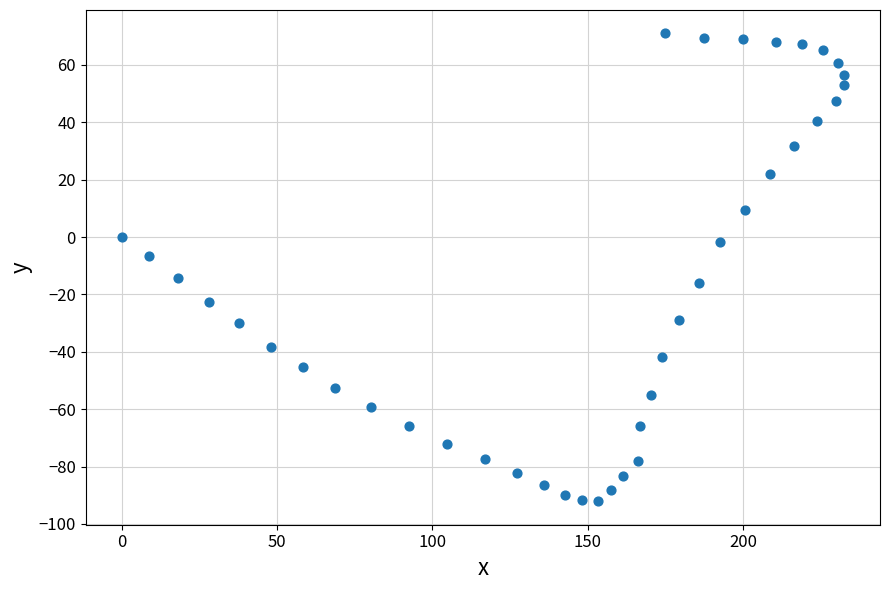

What is the range of X values (max minus min)?

232.4